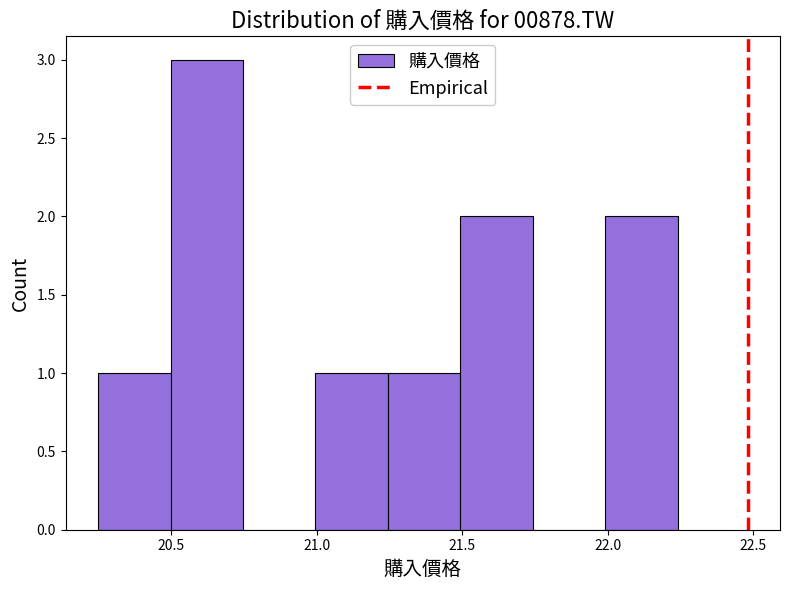

Reading left to right, transcribe this chart: for each bar, give the range it covers on the x-axis and its height. Neither the bar edges nor the heights are printed on the chart, so give them approximately, as read against the axes.

20.25 to 20.50: 1
20.50 to 20.75: 3
20.75 to 21.00: 0
21.00 to 21.25: 1
21.25 to 21.50: 1
21.50 to 21.75: 2
21.75 to 22.00: 0
22.00 to 22.25: 2